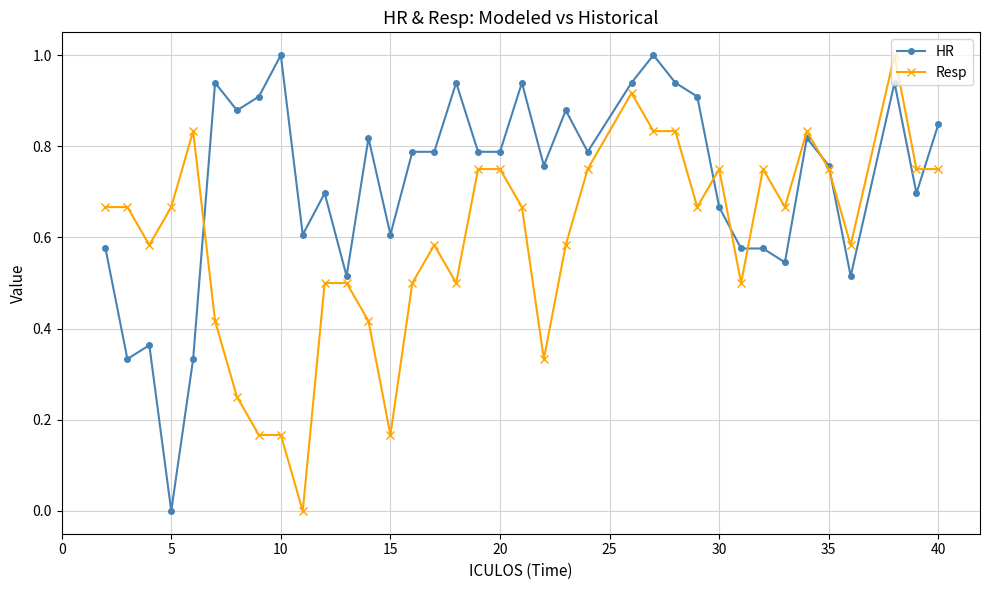

True or false: Resp has more than 2 points higher than both neighbors.

True